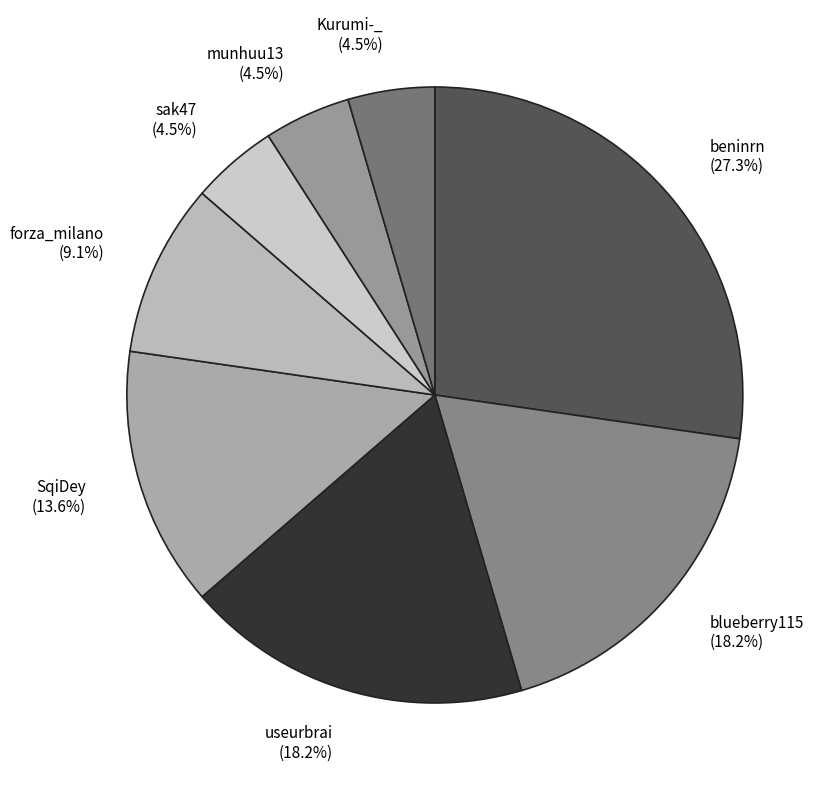

Approximately how many times larger is the value at munhuu13 compared to forza_milano?

0.5